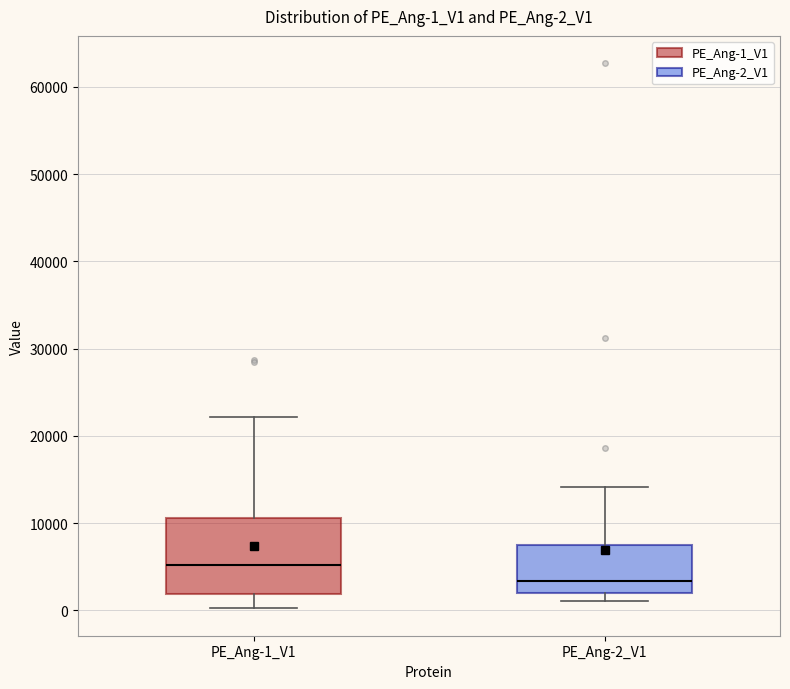

Reading left to right, transcribe this box plot: for each box, give where its median line is, the range the box spans, and where its two whiskers end, as read against the y-axis. The values are not printed on the chart, so give them approximately, as read against the axis.

PE_Ang-1_V1: median 5000, box 2000 to 11000, whiskers 0 to 22000
PE_Ang-2_V1: median 3000, box 2000 to 7000, whiskers 1000 to 14000